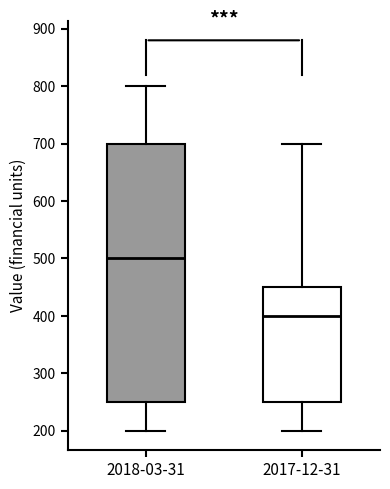

Which box's median line is the highest?

2018-03-31